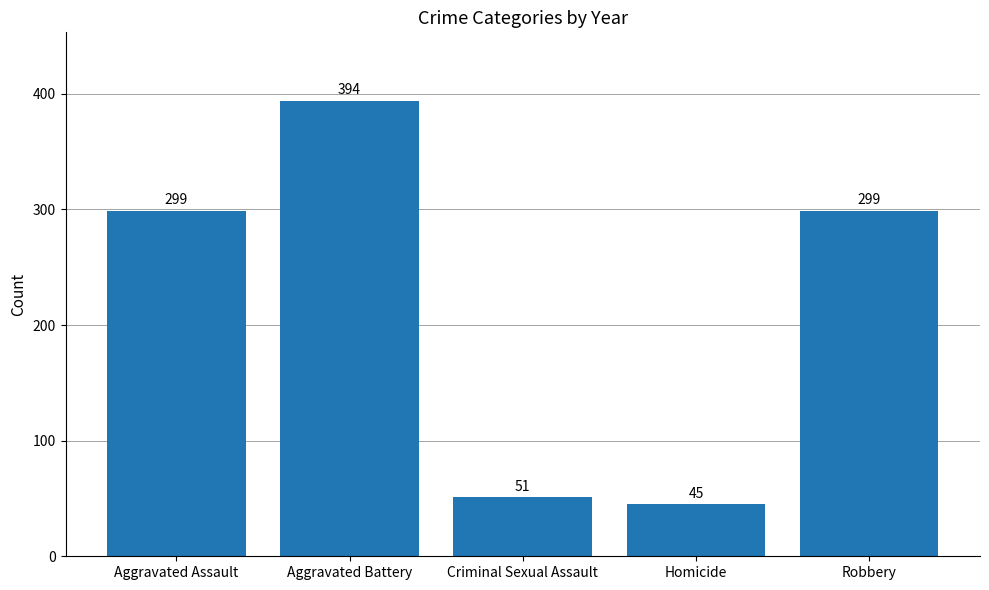

What is the ratio of the value at Aggravated Assault to the value at Aggravated Battery?

0.8